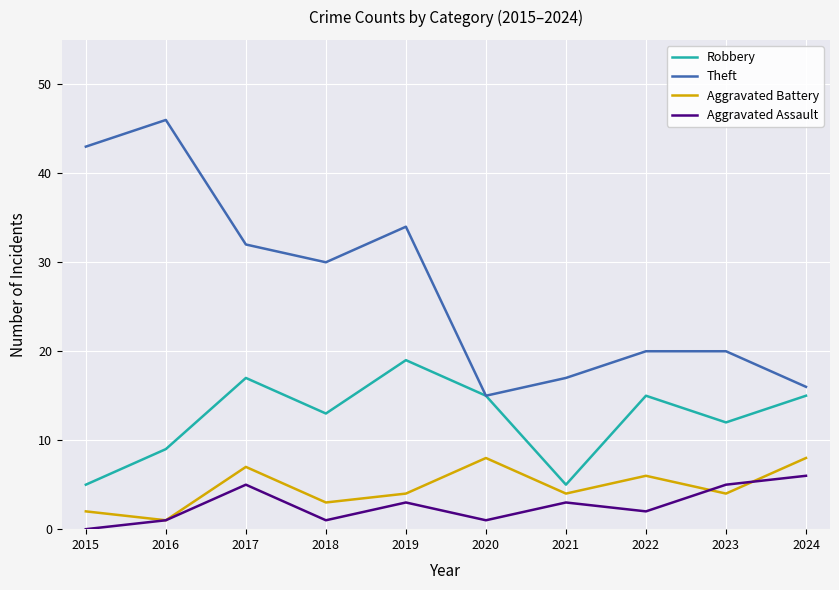

What is the highest value of the Robbery series?

19